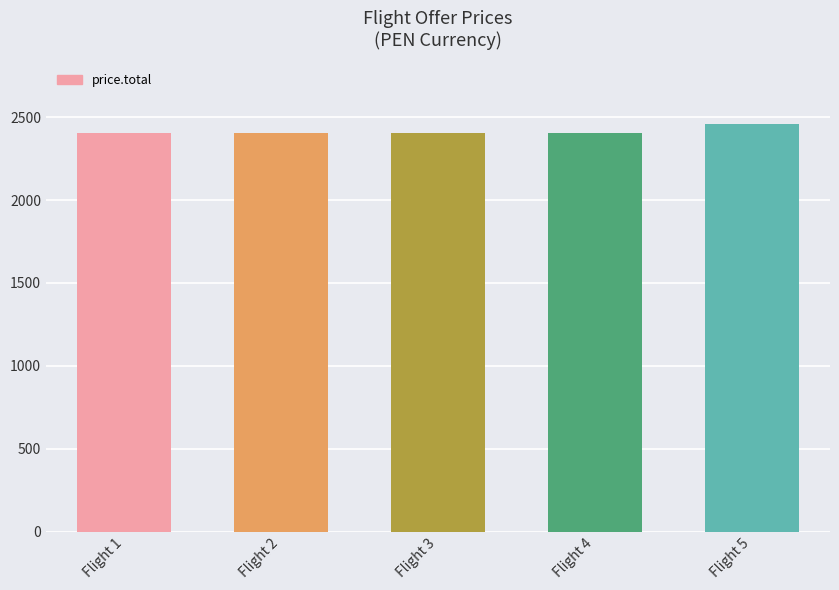

Are the bars grouped side by side (vs. stacked)?

No